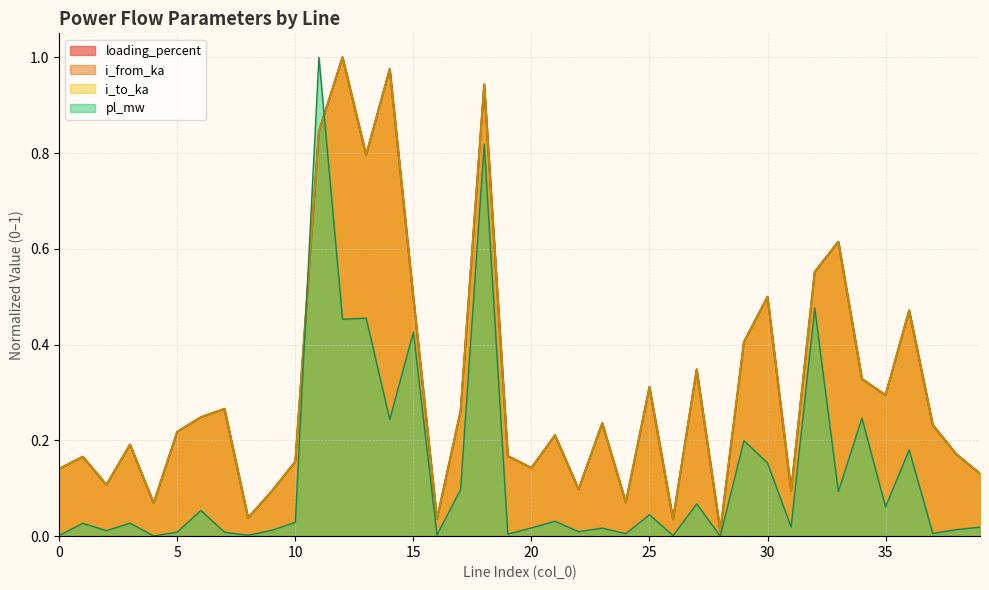

What is the average value of the i_from_ka series?

0.3